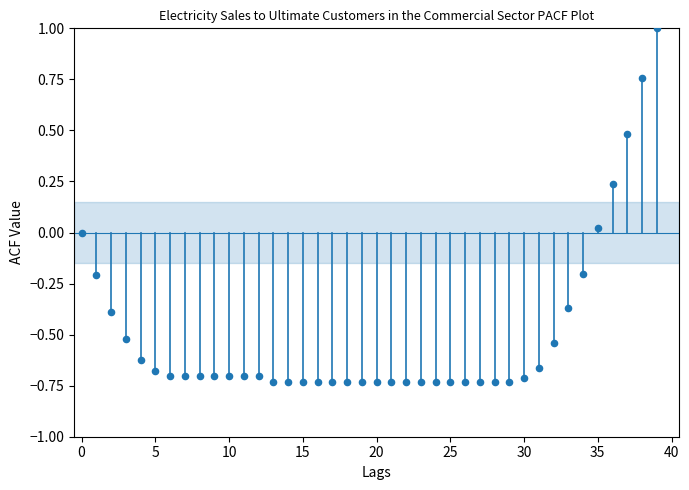

What is the range of Y values (max minus min)?

1.7